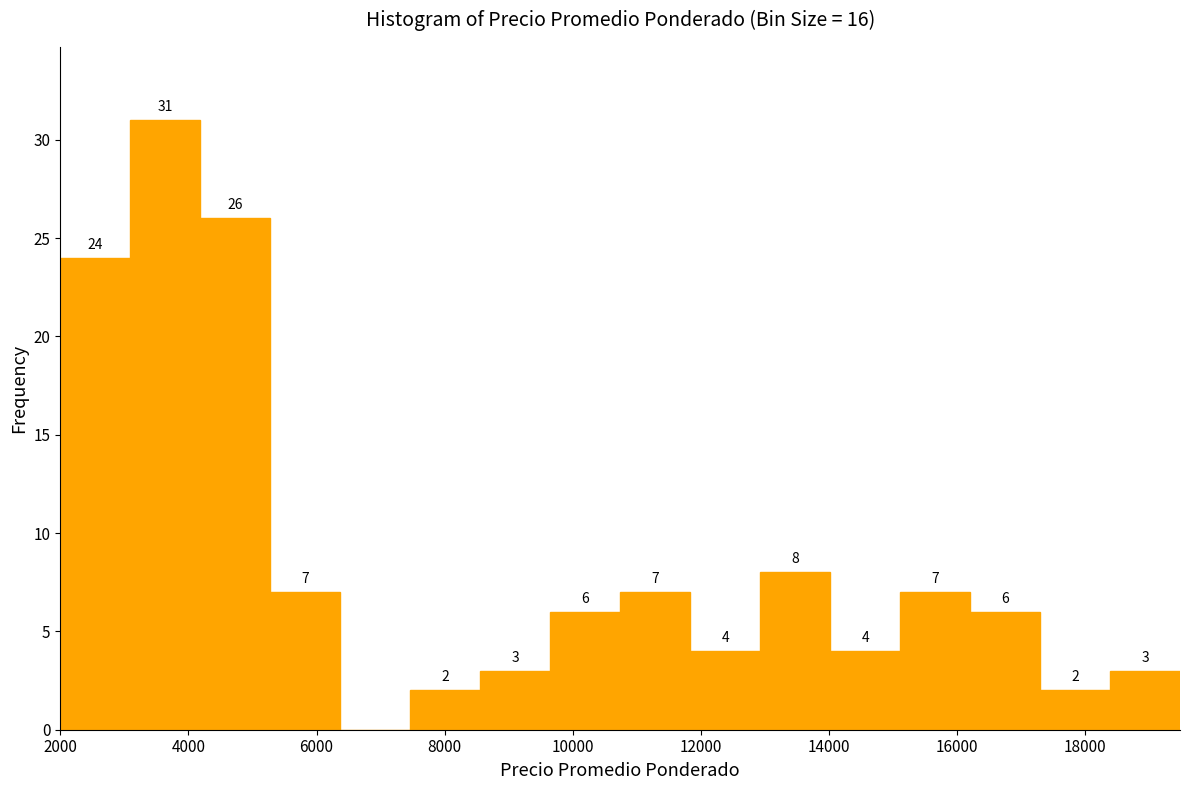

Which range on the x-axis has the tallest bar?

3000 to 4200